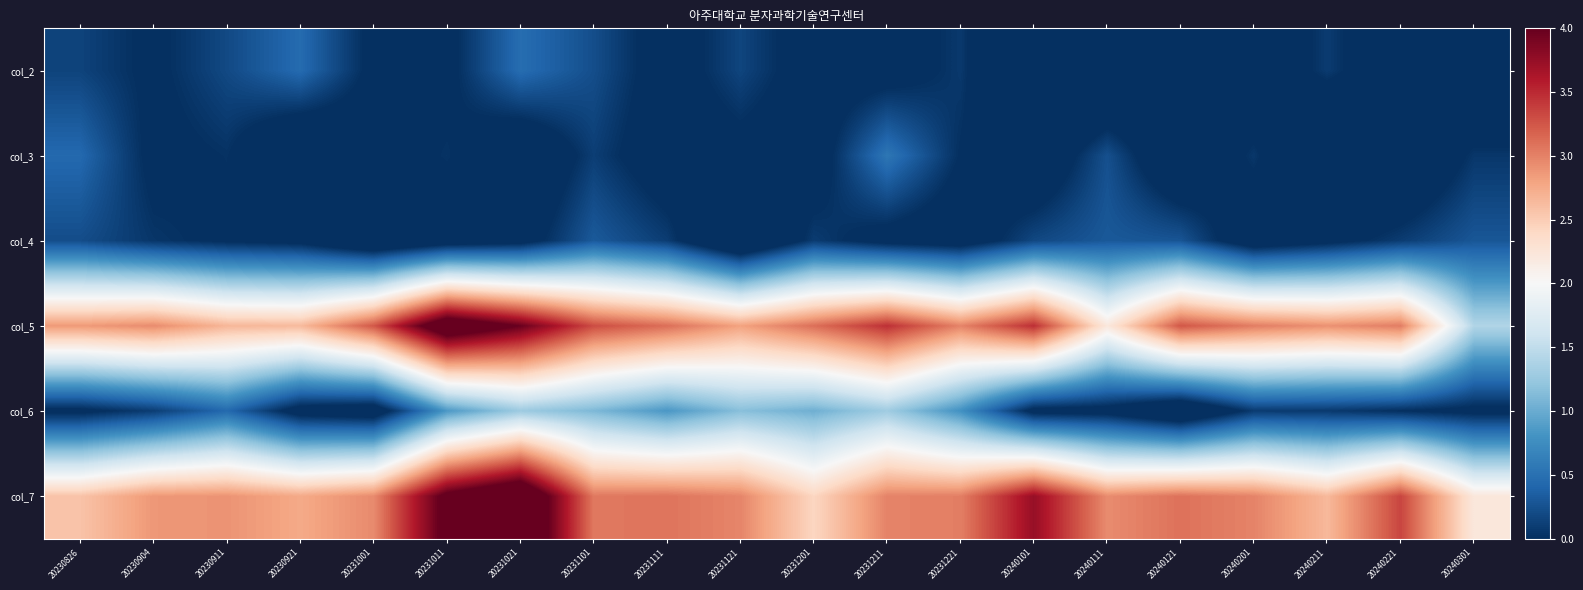

Reading right to left, transcribe all the data shown in this chart.

col_2: 20240301=-0.4	20240221=-0.3	20240211=0.1	20240201=-0.3	20240121=-0.2	20240111=-0.5	20240101=-0.6	20231221=0.1	20231211=-0.1	20231201=-0.1	20231121=0.2	20231111=-0.1	20231101=0.2	20231021=0.5	20231011=-0.1	20231001=-0.1	20230921=0.5	20230911=0.2	20230904=-0.0	20230826=0.1
col_3: 20240301=0.1	20240221=-0.4	20240211=-0.6	20240201=0.1	20240121=-0.4	20240111=0.2	20240101=-0.3	20231221=-0.0	20231211=0.6	20231201=-0.2	20231121=-0.1	20231111=-0.2	20231101=0.1	20231021=-0.3	20231011=0.0	20231001=-0.2	20230921=-0.4	20230911=0.0	20230904=-0.1	20230826=0.4
col_4: 20240301=0.3	20240221=0.1	20240211=-0.1	20240201=-0.3	20240121=0.3	20240111=0.3	20240101=0.2	20231221=-0.2	20231211=-0.1	20231201=0.1	20231121=-0.5	20231111=0.1	20231101=0.3	20231021=-0.1	20231011=-0.2	20231001=-0.4	20230921=-0.1	20230911=-0.0	20230904=0.1	20230826=0.2
col_5: 20240301=1.4	20240221=3.0	20240211=2.9	20240201=3.0	20240121=3.2	20240111=2.2	20240101=3.5	20231221=3.0	20231211=3.5	20231201=3.1	20231121=2.8	20231111=3.1	20231101=3.3	20231021=4.0	20231011=4.4	20231001=3.2	20230921=2.6	20230911=2.7	20230904=2.9	20230826=2.9
col_6: 20240301=-0.1	20240221=0.0	20240211=0.1	20240201=0.1	20240121=-0.4	20240111=-0.1	20240101=-0.1	20231221=0.8	20231211=1.3	20231201=1.0	20231121=1.2	20231111=0.8	20231101=1.1	20231021=1.3	20231011=0.8	20231001=-0.2	20230921=-0.2	20230911=0.4	20230904=0.1	20230826=-0.1
col_7: 20240301=2.2	20240221=3.3	20240211=2.6	20240201=3.0	20240121=3.1	20240111=2.9	20240101=3.7	20231221=3.0	20231211=3.0	20231201=2.4	20231121=3.0	20231111=3.1	20231101=3.1	20231021=4.6	20231011=4.1	20231001=3.0	20230921=2.8	20230911=2.9	20230904=2.9	20230826=2.6